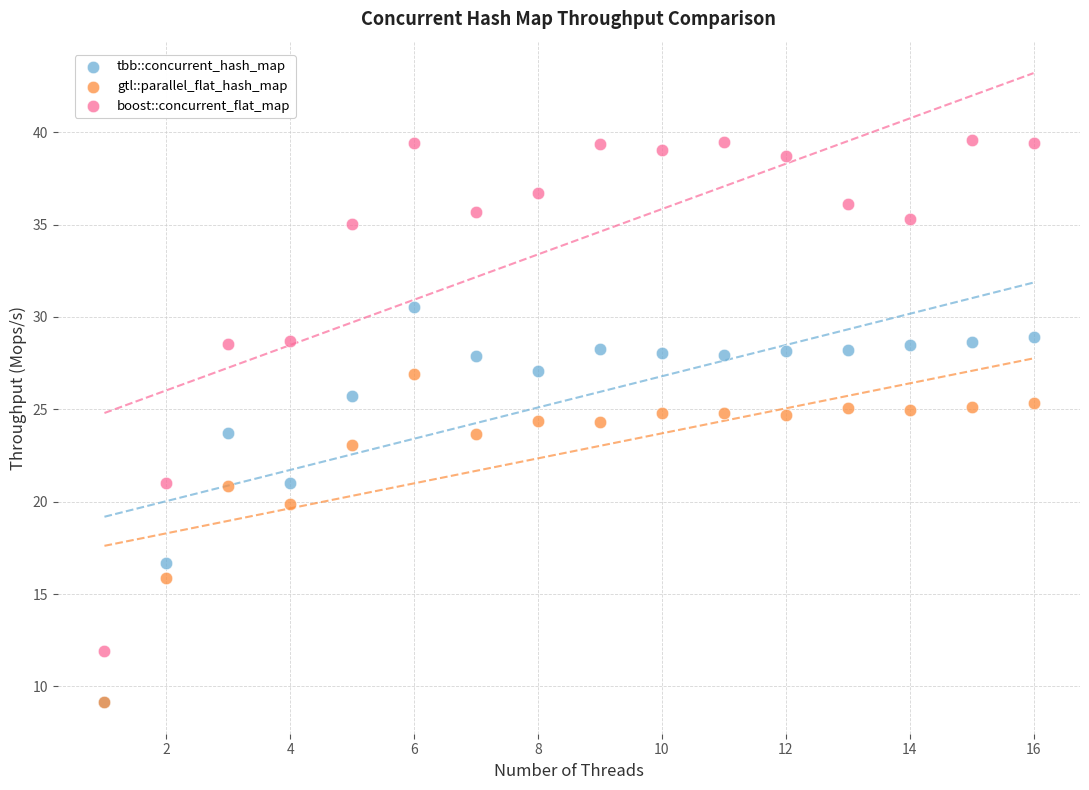

What are all the series names shown in the legend?

tbb::concurrent_hash_map, gtl::parallel_flat_hash_map, boost::concurrent_flat_map